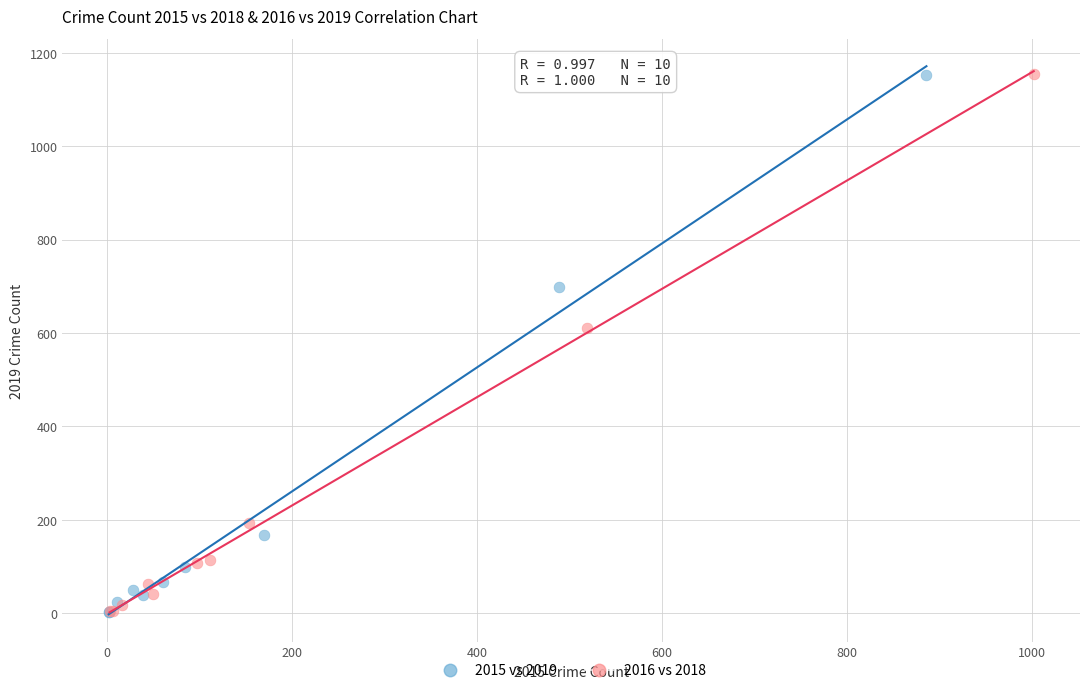

Which series has the largest Y range (max minus min)?

2016 vs 2018